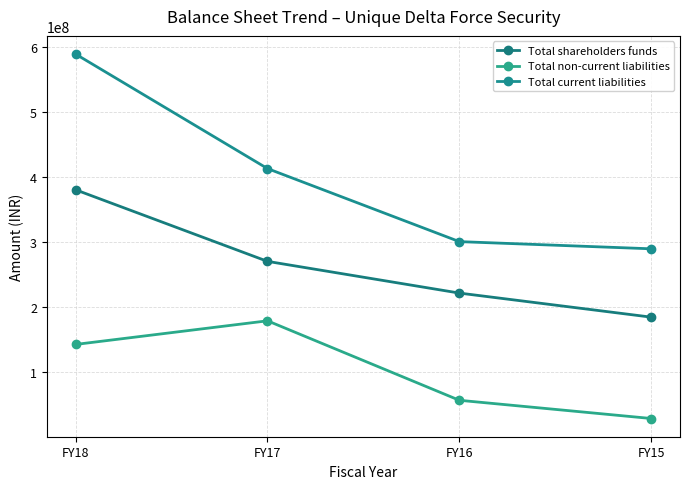

At how many categories does at least one series exceed 444672876?

1